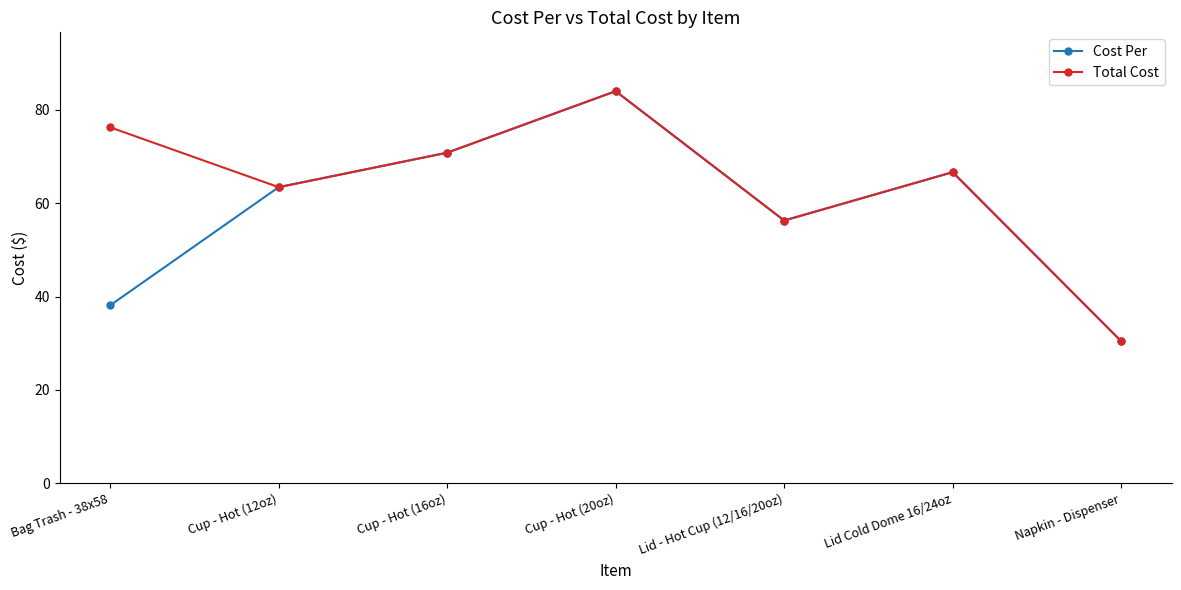

At which label does Total Cost first exceed 66?

Bag Trash - 38x58